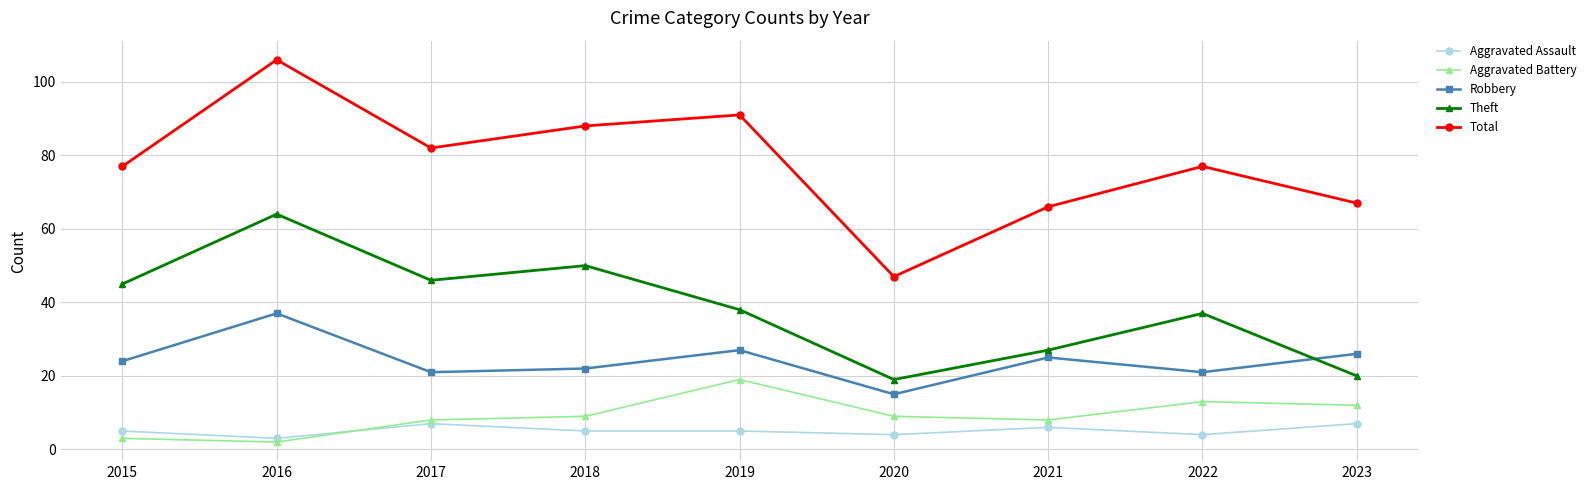

At 2022, list the series in order from smallest to largest.

Aggravated Assault, Aggravated Battery, Robbery, Theft, Total